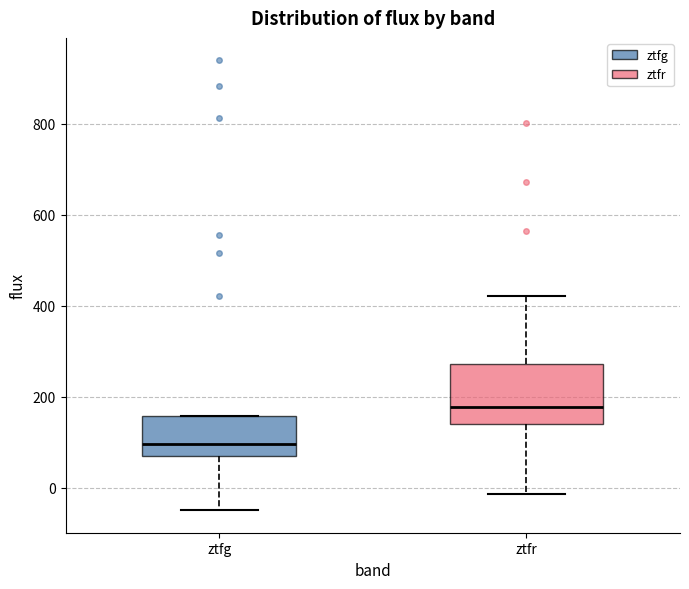

Reading left to right, read every box against the y-axis: the position of its median line, the range the box covers, and the ends of its whiskers. The values are not printed on the chart, so give them approximately, as read against the axis.

ztfg: median 100, box 60 to 160, whiskers -40 to 160
ztfr: median 180, box 140 to 280, whiskers -20 to 420